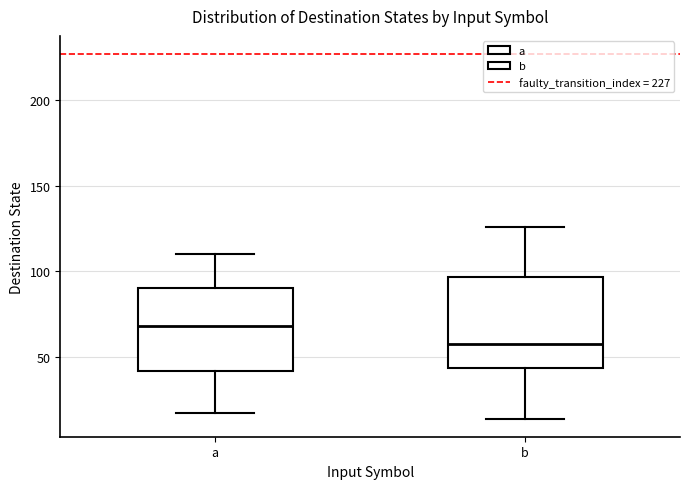

Where is the lower edge of the box for b on the y-axis? The values are not printed on the chart, so give them approximately, as read against the axis.

45